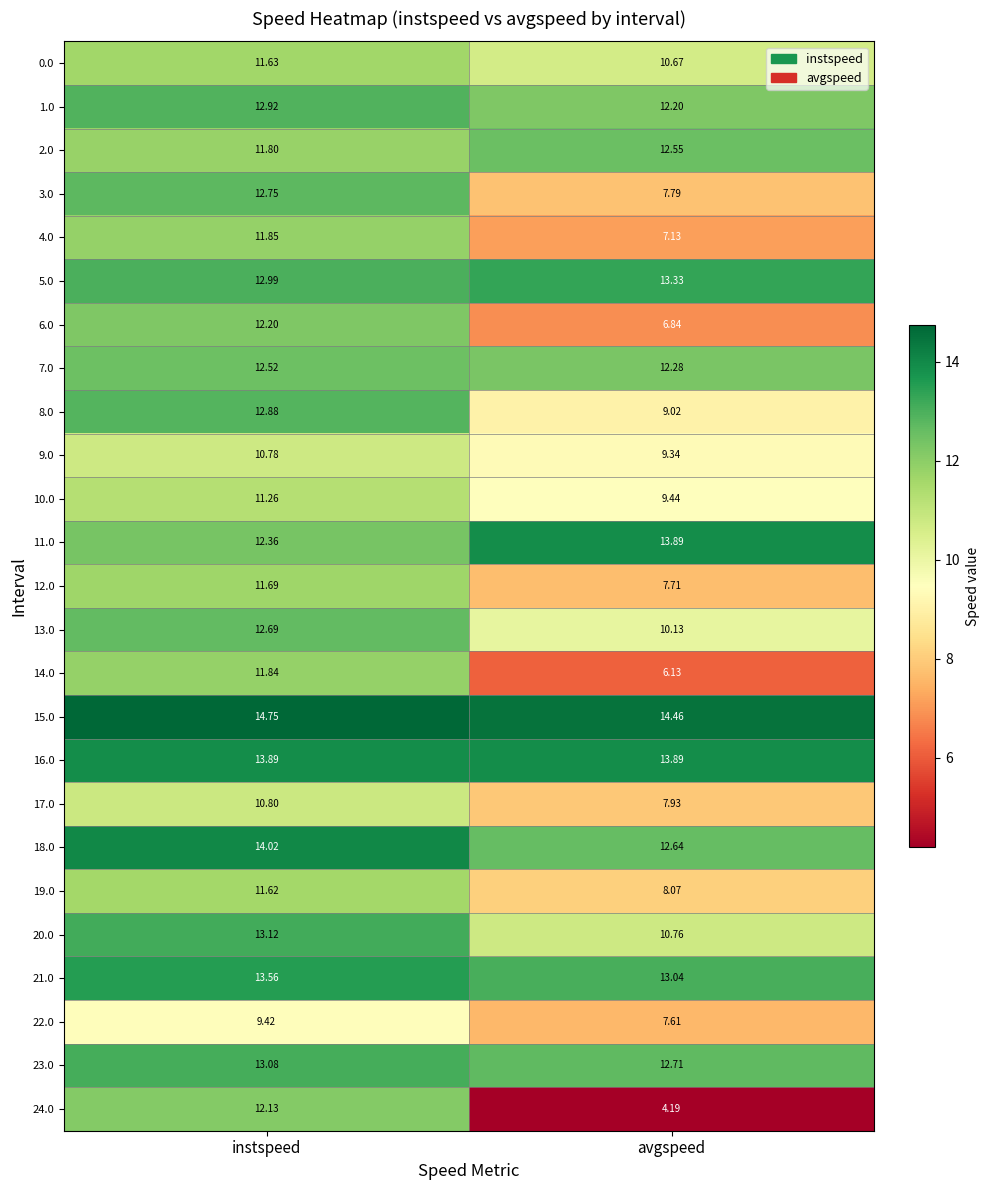

Which series has the largest total across all categories?

15.0